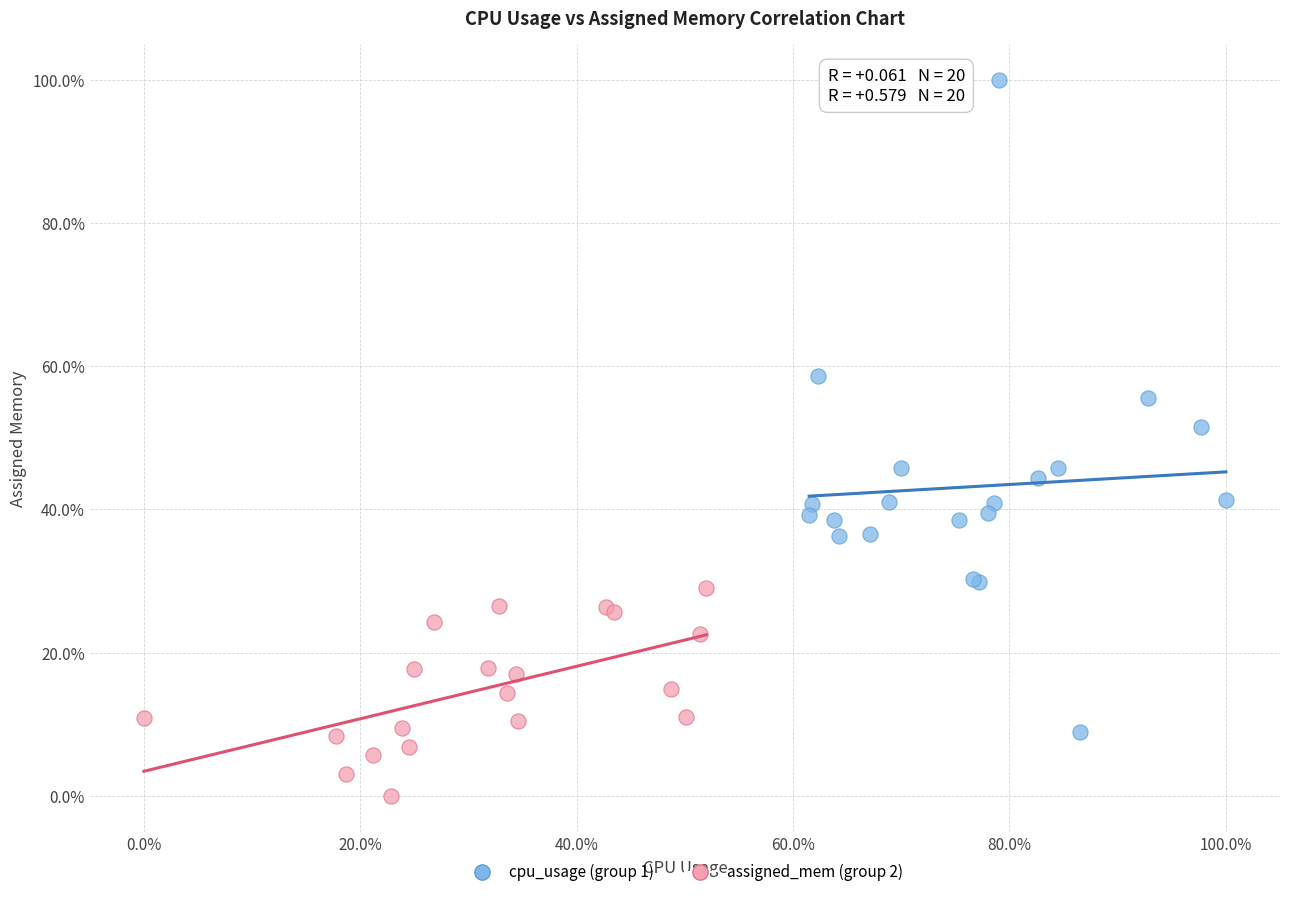

Which series reaches the maximum Y coordinate?

cpu_usage (group 1)